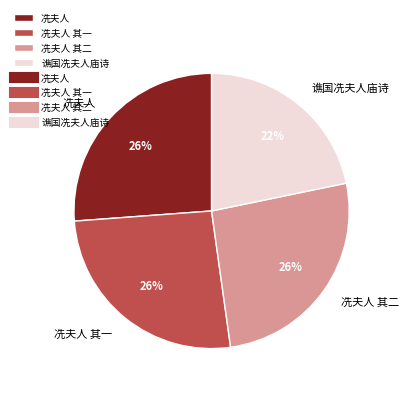

Is the sum of 冼夫人 其一 and 冼夫人 其二 greater than half?

Yes